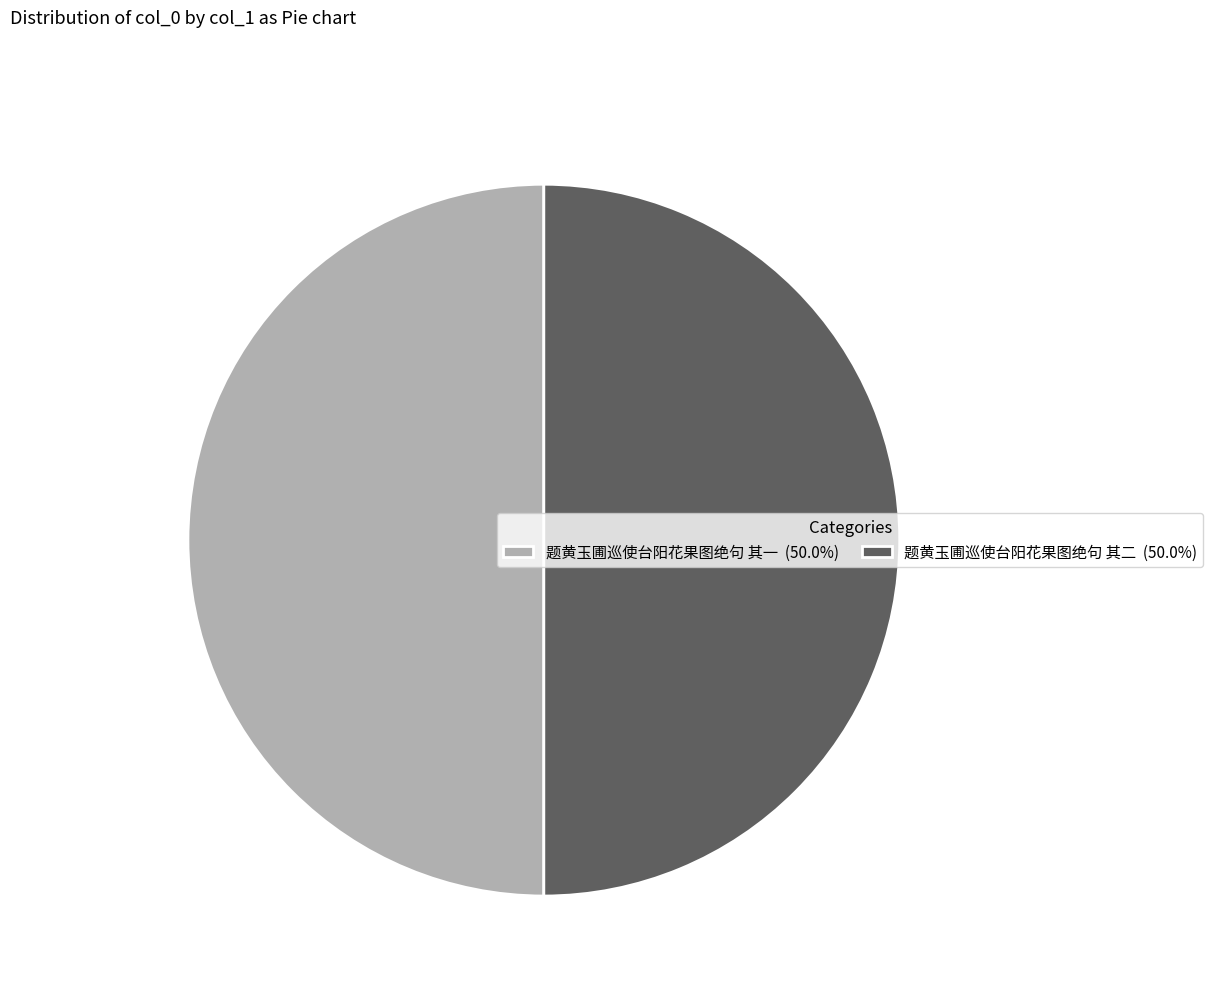

The 题黄玉圃巡使台阳花果图绝句 其二 slice represents 43% of the pie. True or false?

False